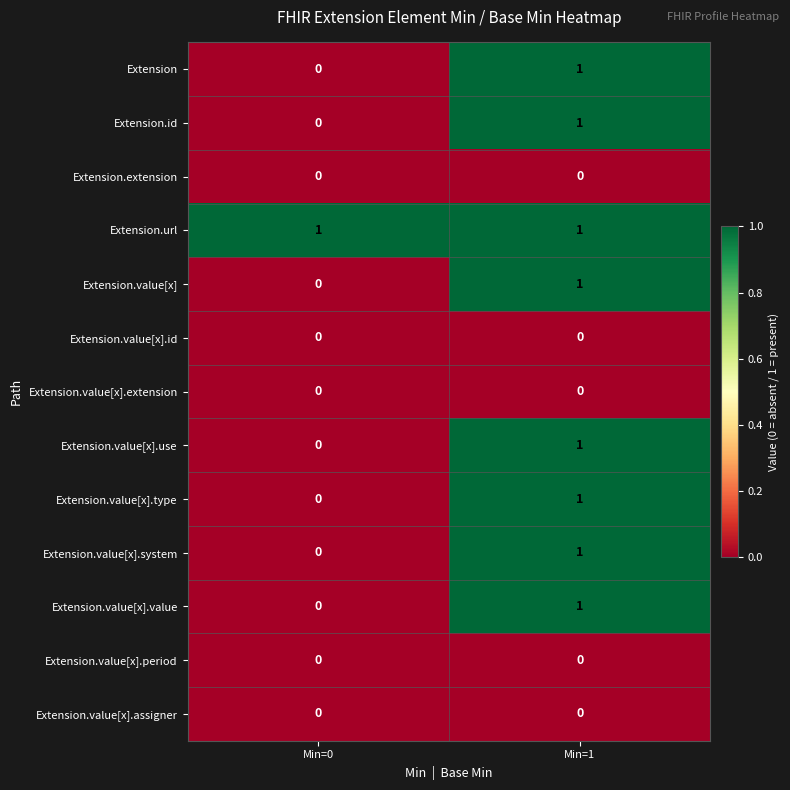

Which series has the largest total across all categories?

Extension.url